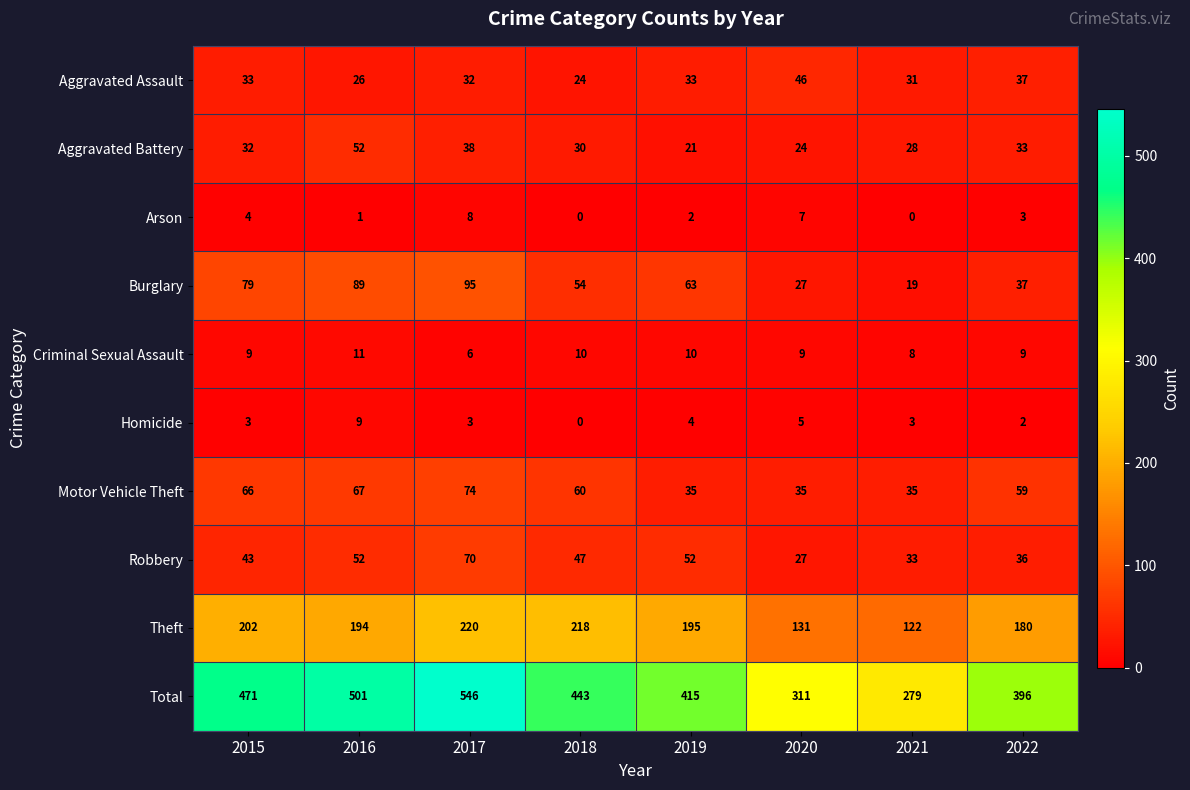

What value does the Homicide series have at 2021?

3